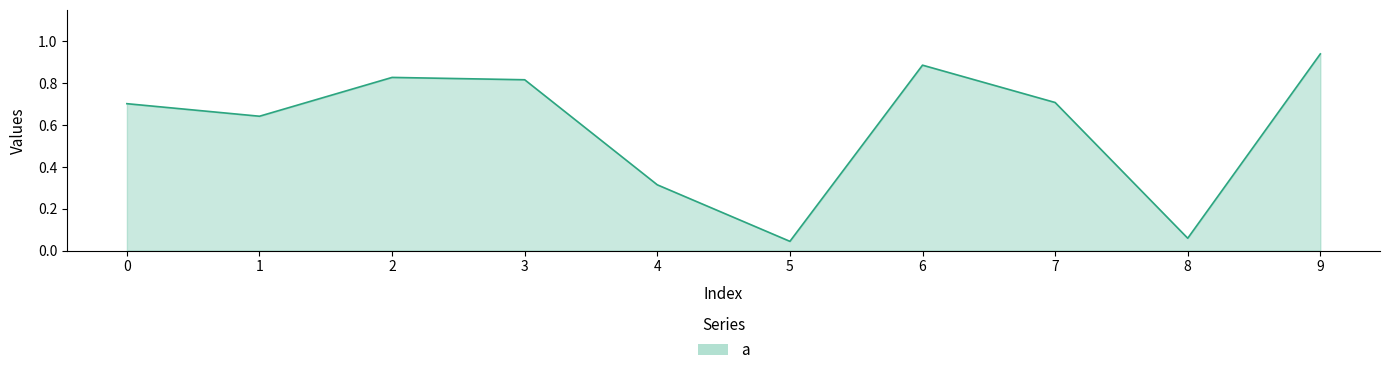

What is the change in value from 3 to 4?

-0.5